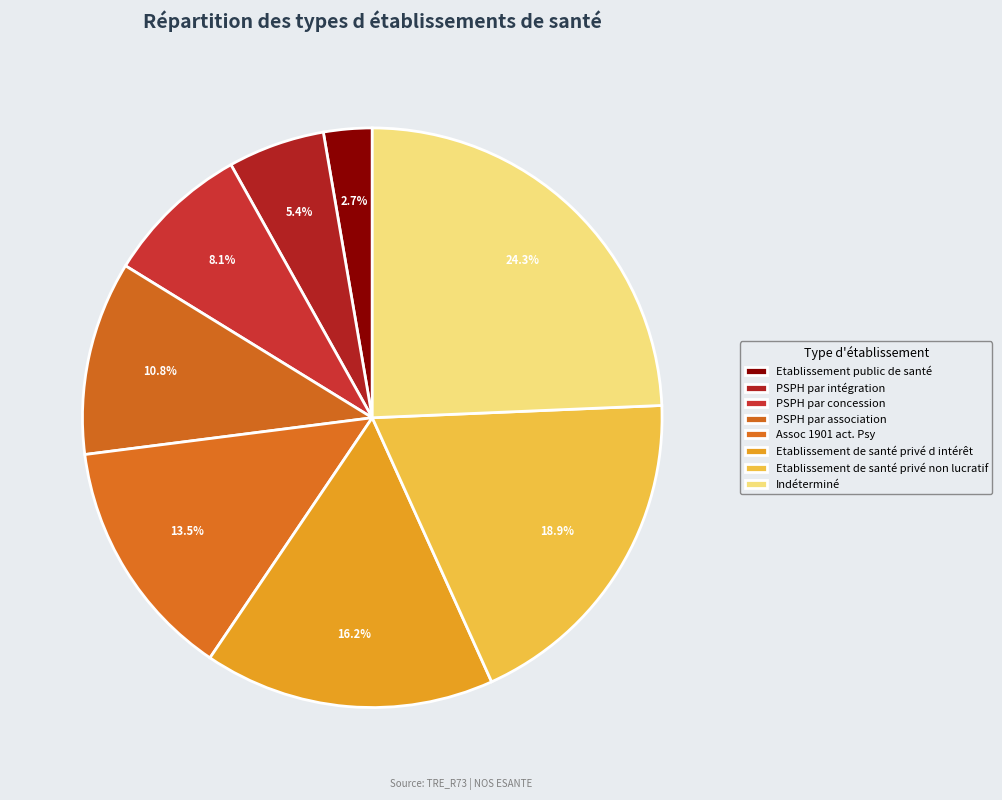

What percentage is NOT represented by Indéterminé?

75.7%